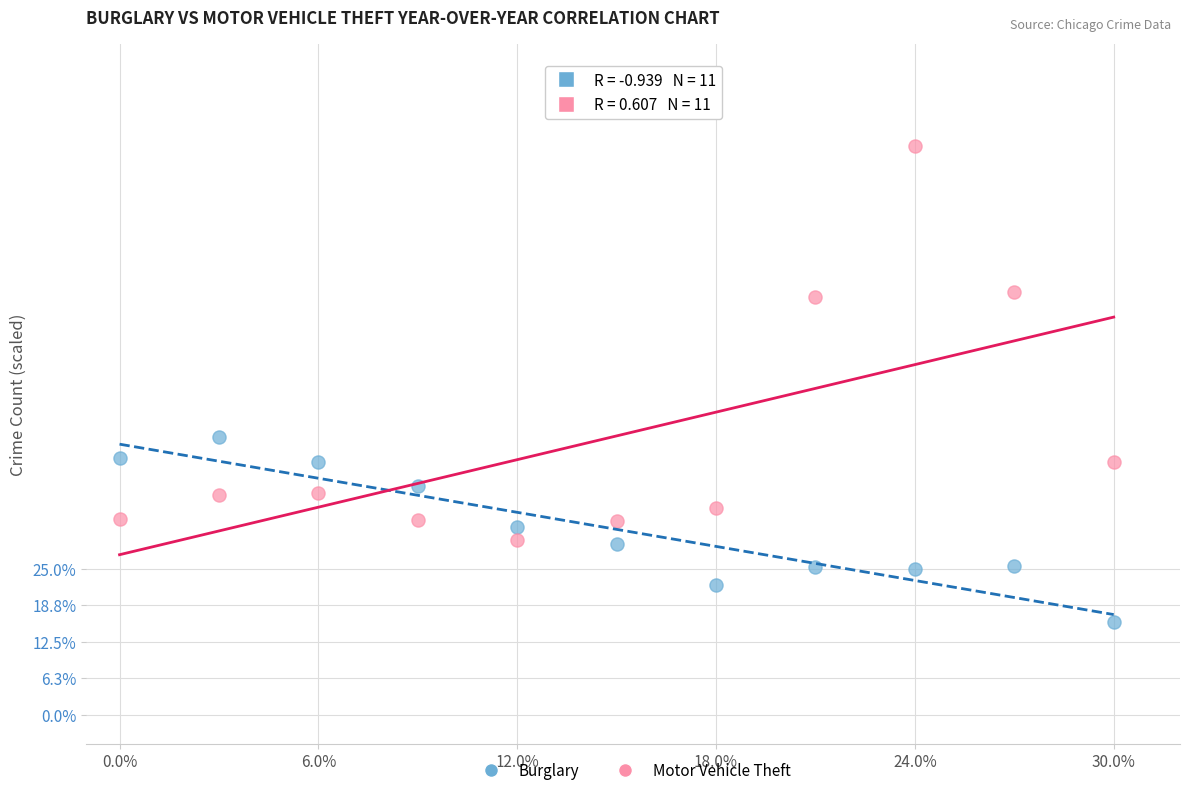

Which series reaches the maximum Y coordinate?

Motor Vehicle Theft